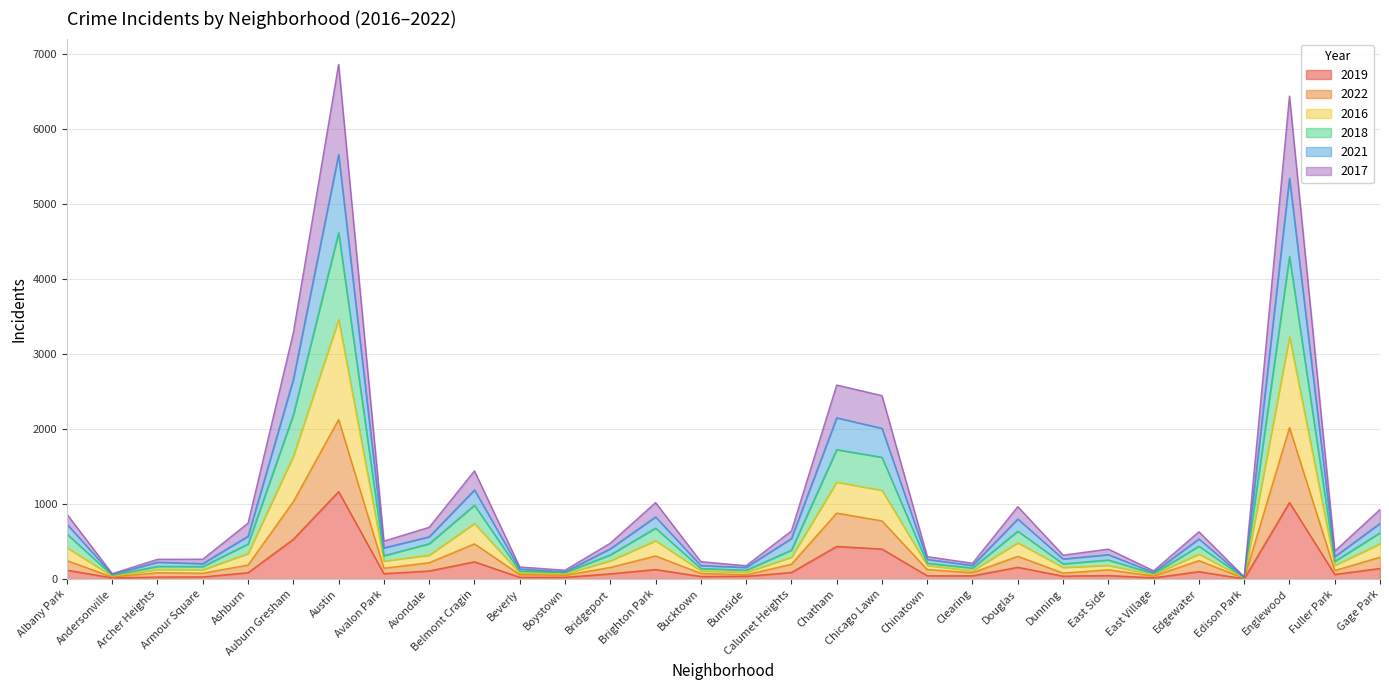

What is the highest value of the 2019 series?

1165